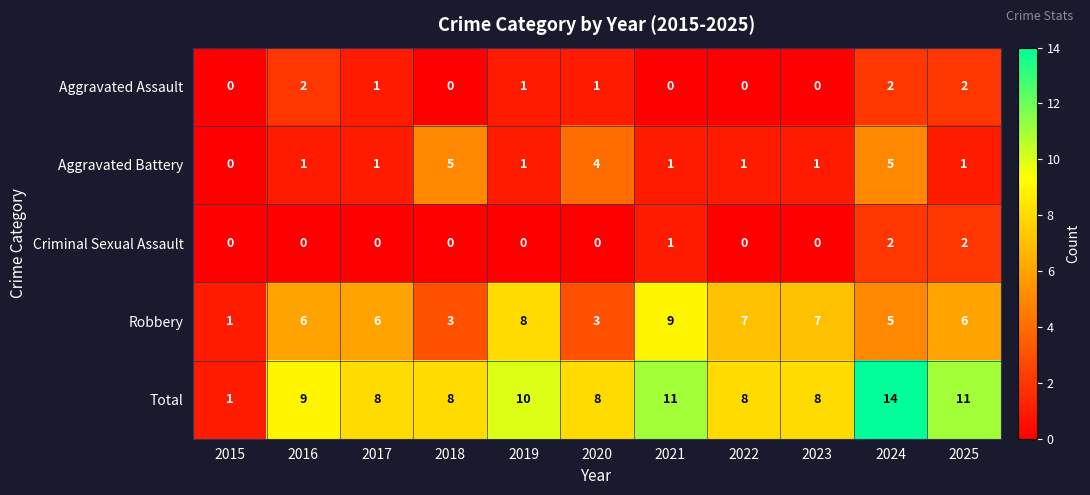

At which category is the sum across all series the highest?

2024